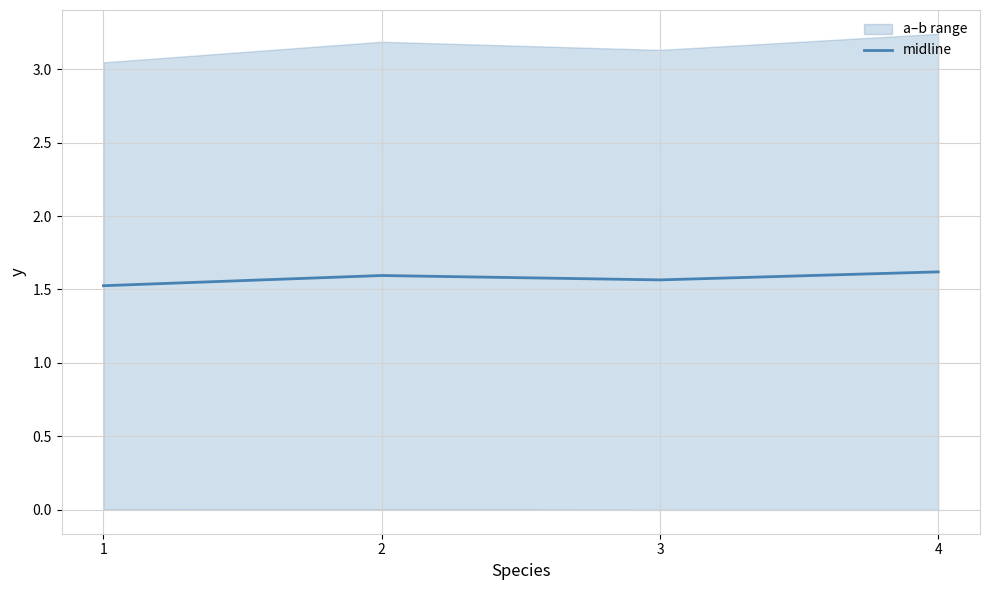

List the labels in order of value, largest first.

4, 2, 3, 1